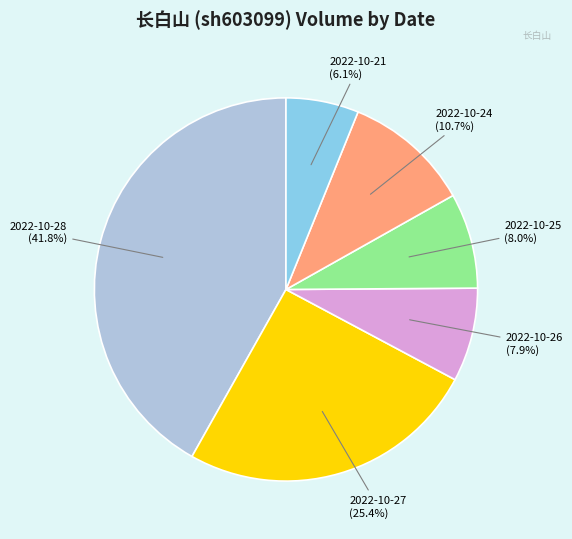

Does any single category account for the majority?

No